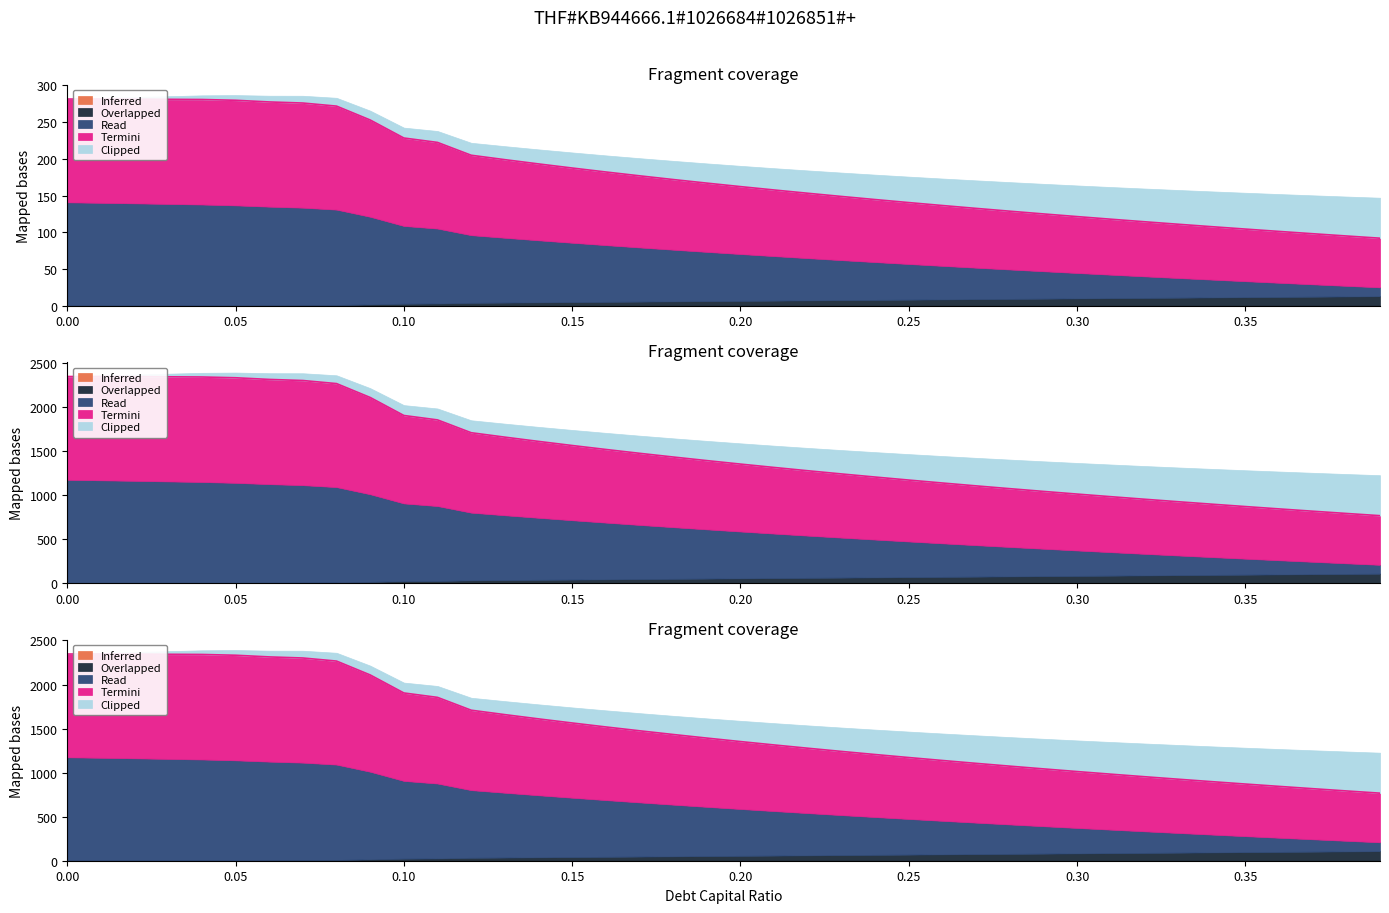

What position from the left is 0.13?

14